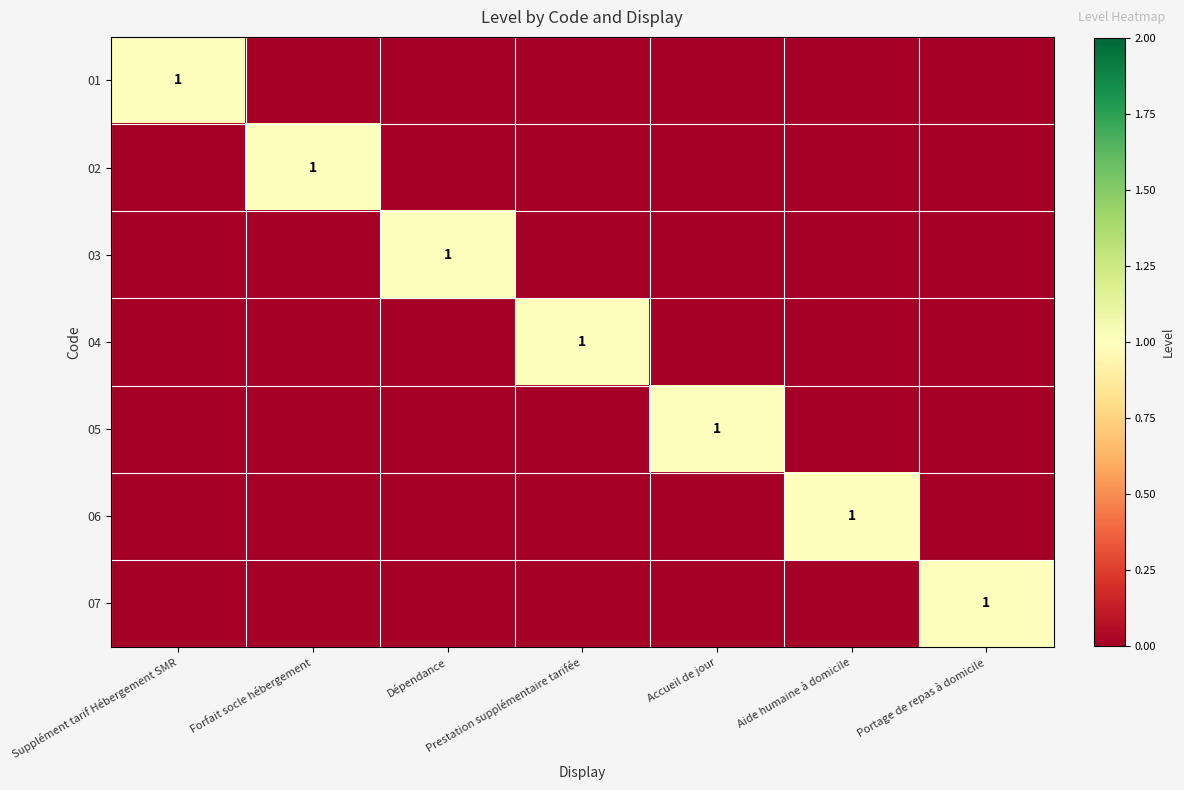

At how many categories does at least one series exceed 0?

7